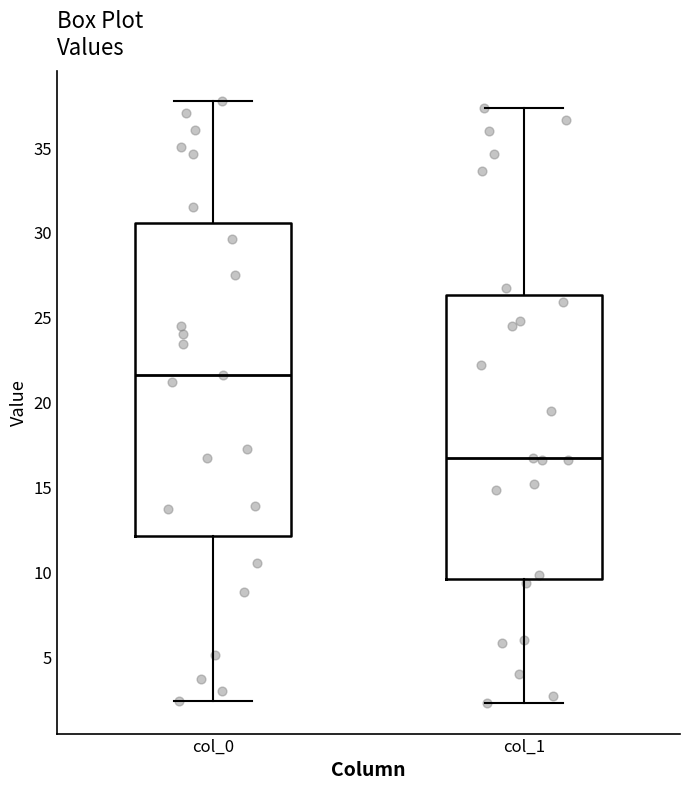

Reading left to right, transcribe this box plot: for each box, give where its median line is, the range the box spans, and where its two whiskers end, as read against the y-axis. The values are not printed on the chart, so give them approximately, as read against the axis.

col_0: median 21.5, box 12.0 to 30.5, whiskers 2.5 to 37.5
col_1: median 16.5, box 9.5 to 26.5, whiskers 2.5 to 37.5